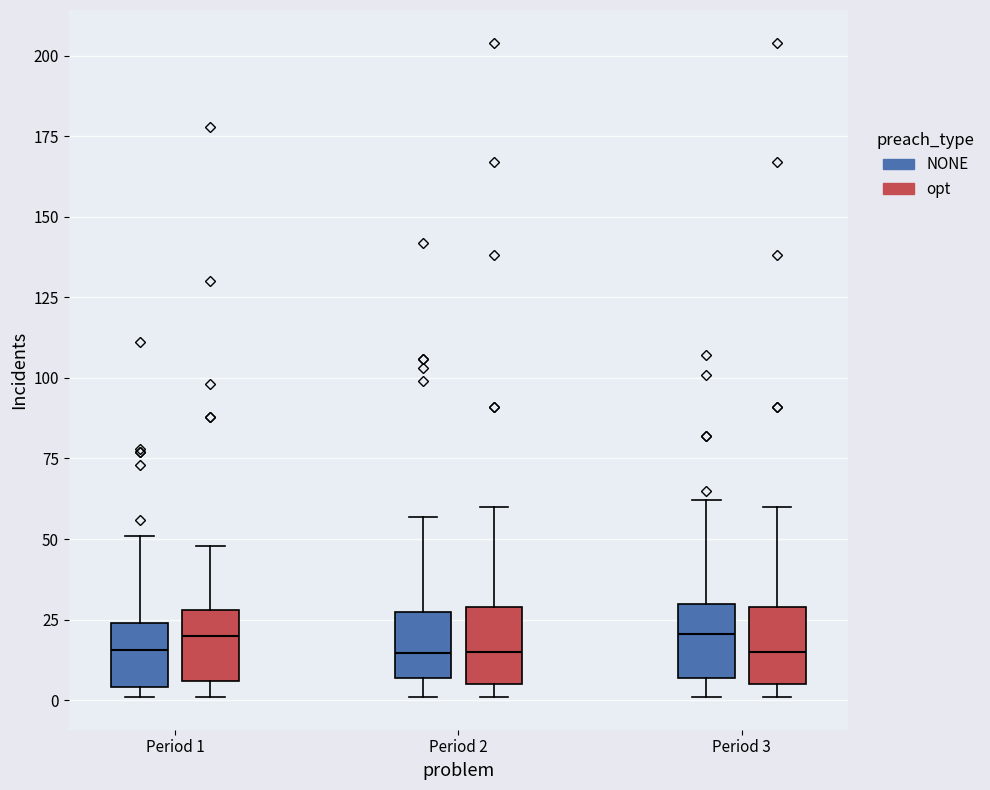

Where is the upper edge of the box for Period 1 (opt) on the y-axis? The values are not printed on the chart, so give them approximately, as read against the axis.

30